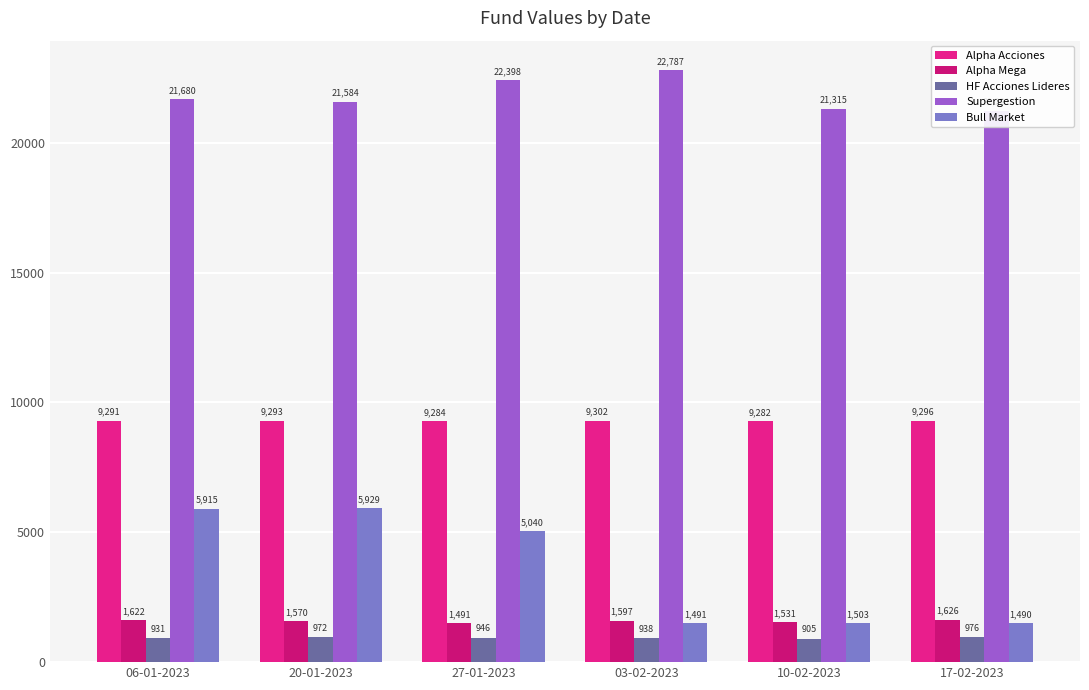

Which category has the highest value across all series?

03-02-2023